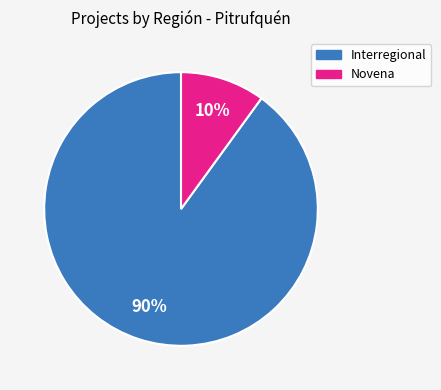

Is there a majority slice in this chart?

Yes